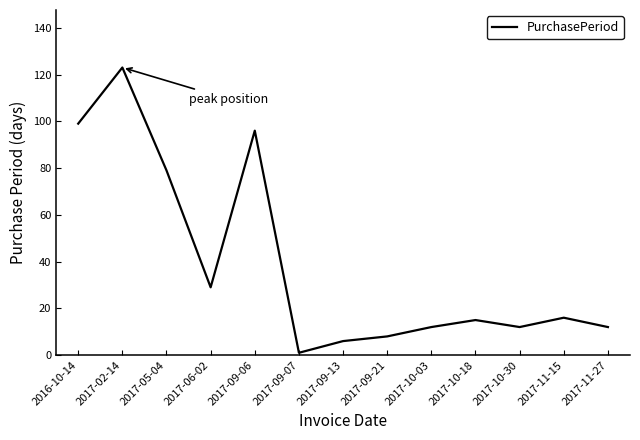

What is the difference between the maximum and minimum values?

122